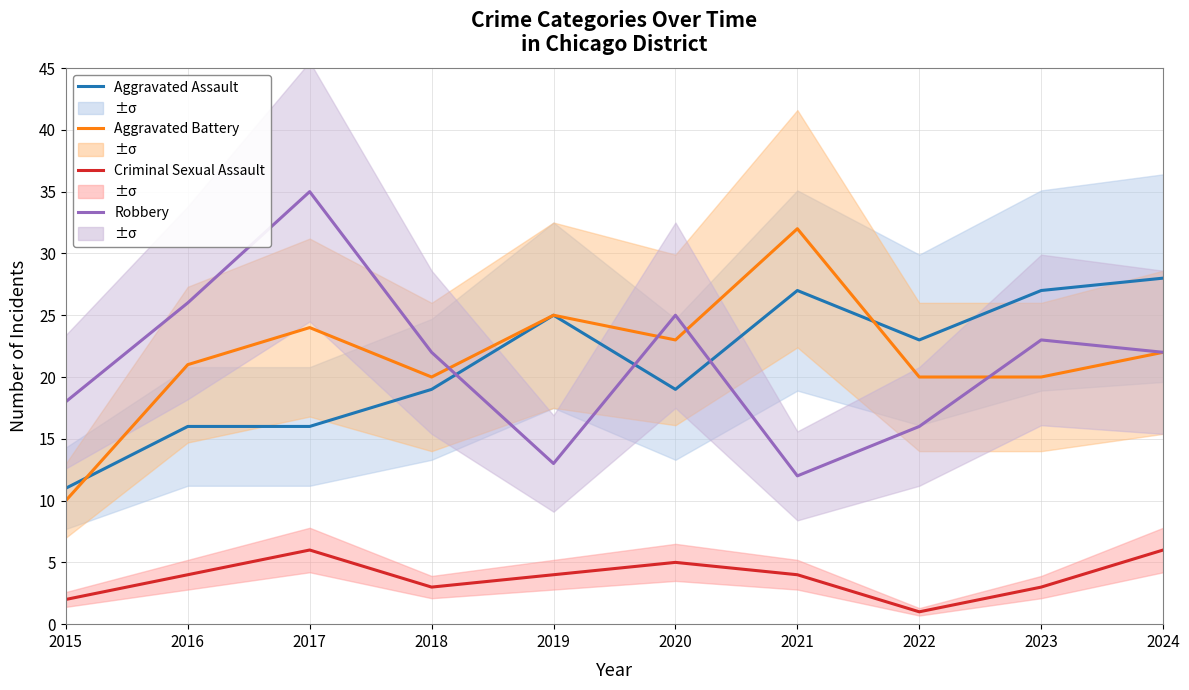

How many data points in Aggravated Battery are above 22?

4